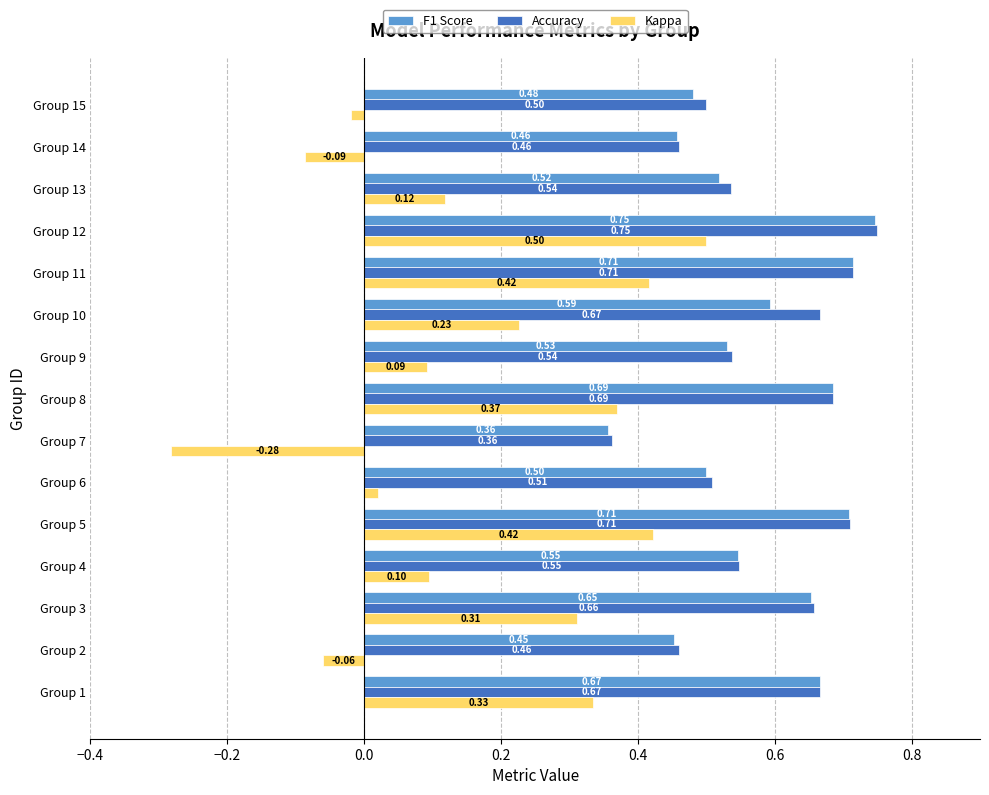

Which series has the largest total across all categories?

Accuracy